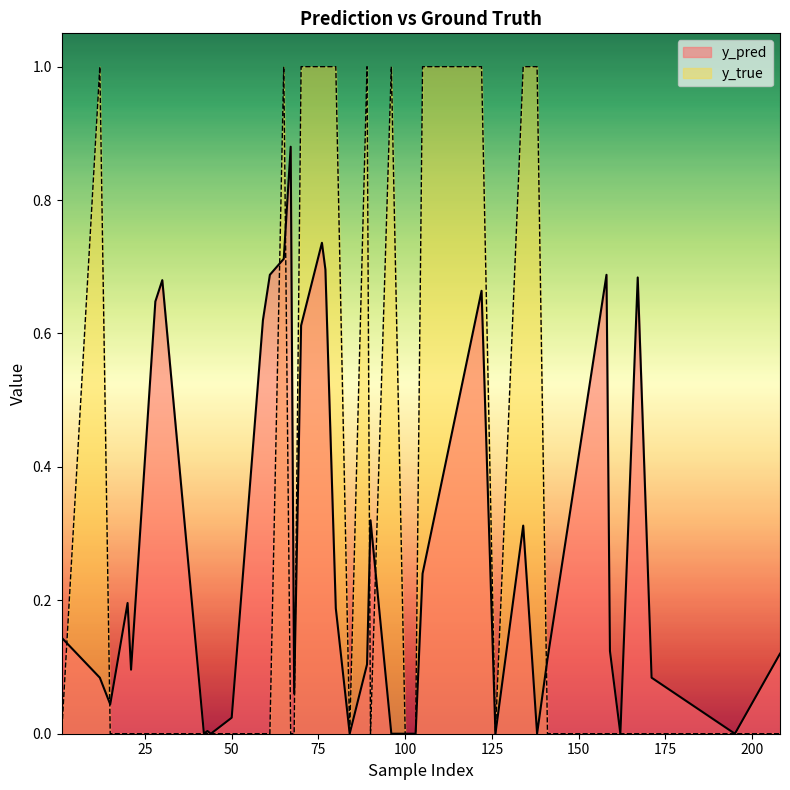

Rank the series by their average value, from highest to lowest.

y_true, y_pred